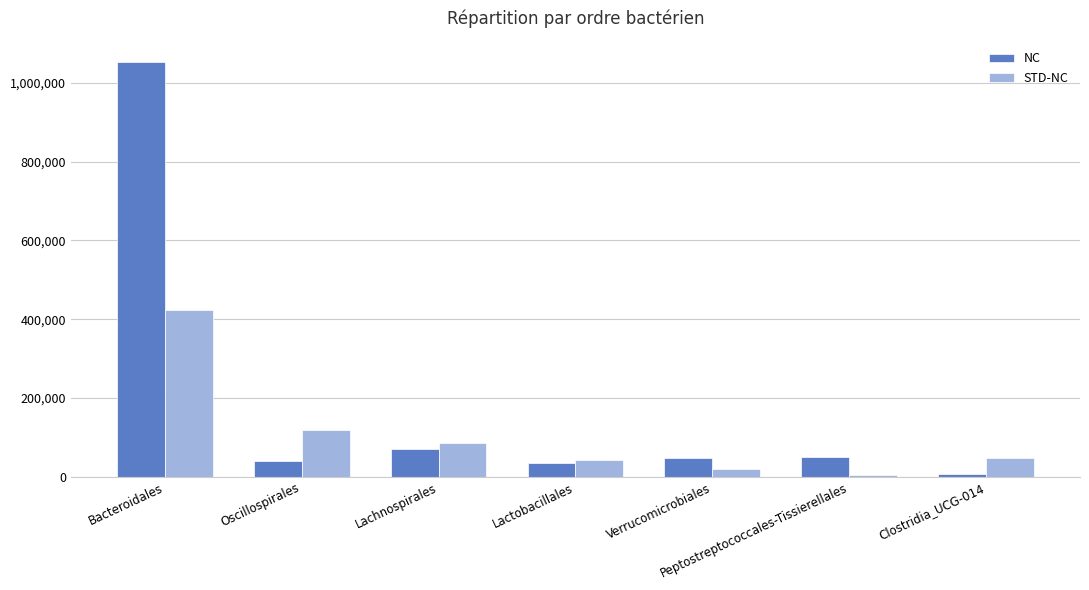

True or false: NC has a value of 35297 at Lactobacillales.

True